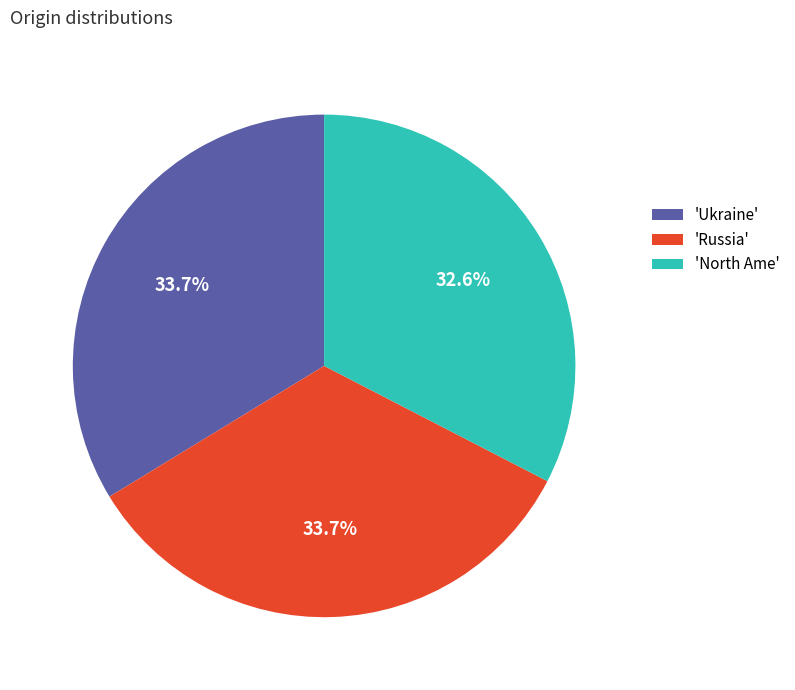

What is the smallest slice in the pie chart?

'North Ame'